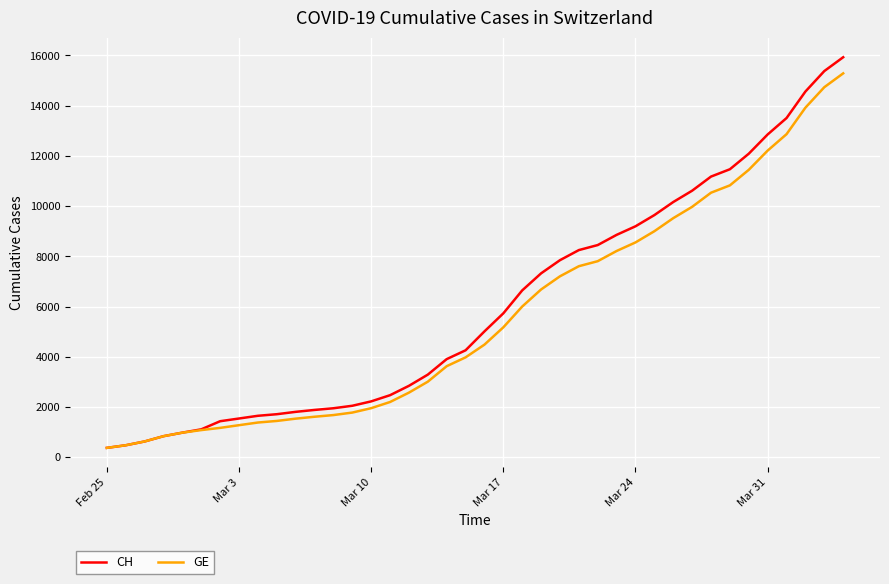

Which series has the widest spread of values?

CH